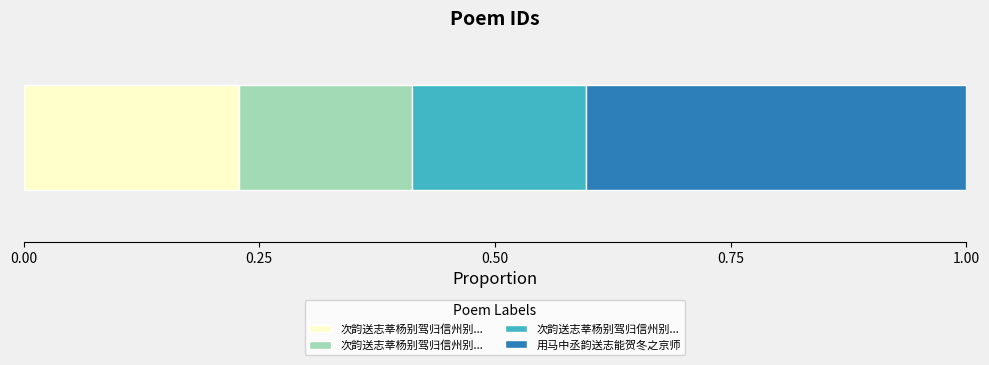

What position from the right is 次韵送志莘杨别驾归信州别驾为少宰端洁公子?

4